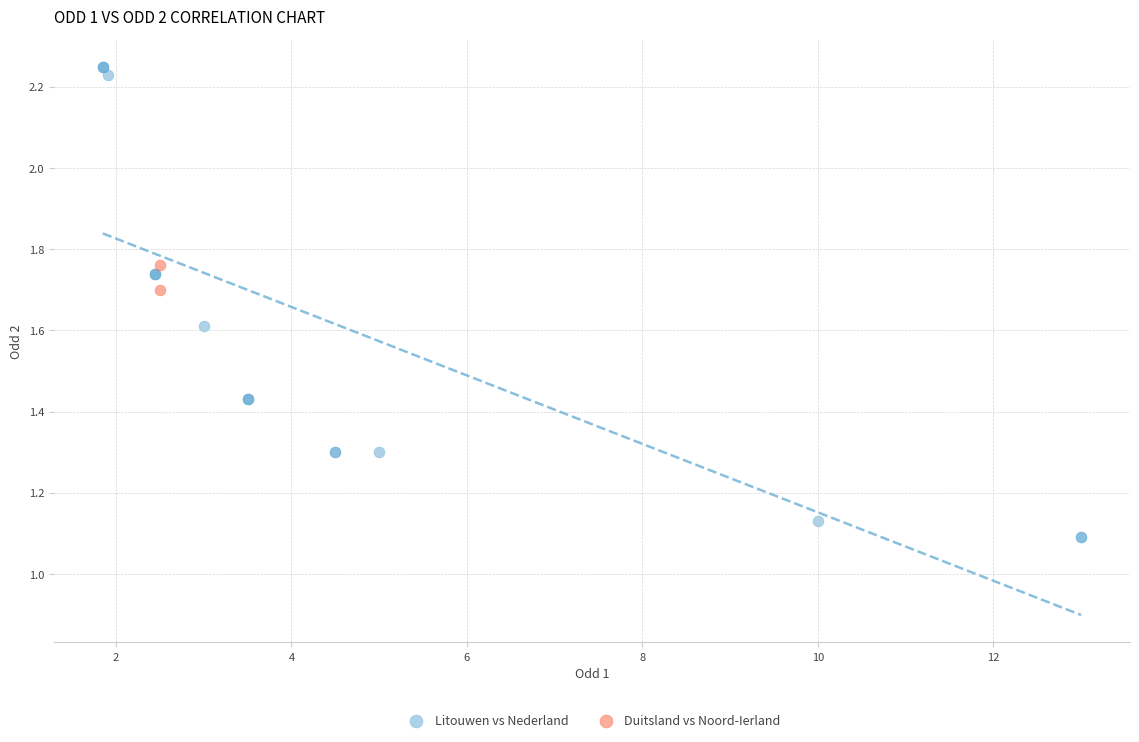

What are all the series names shown in the legend?

Litouwen vs Nederland, Duitsland vs Noord-Ierland